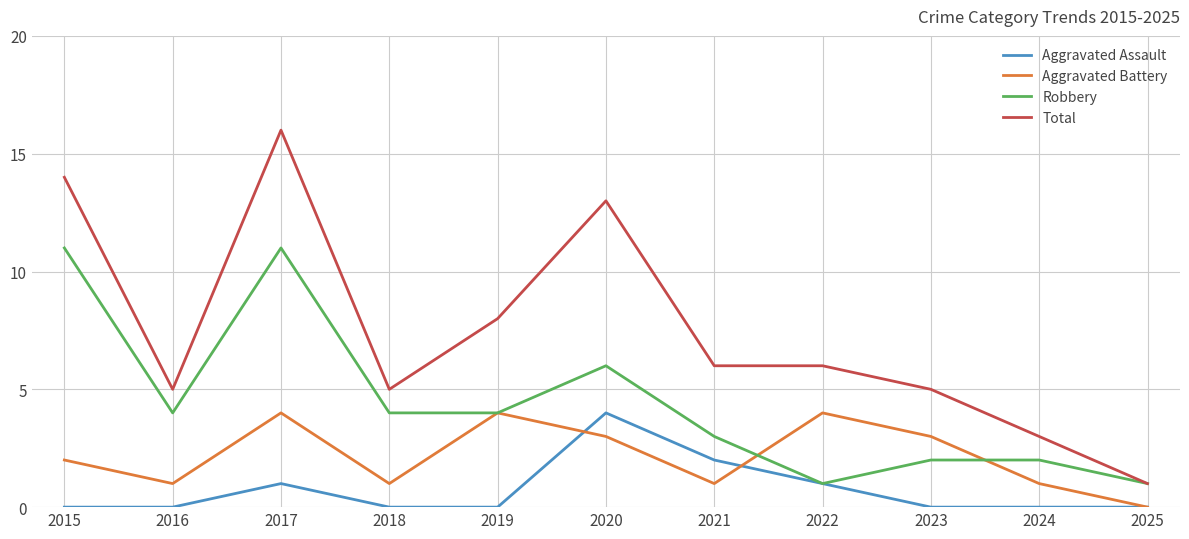

Where does the Total series first go above 6?

2015